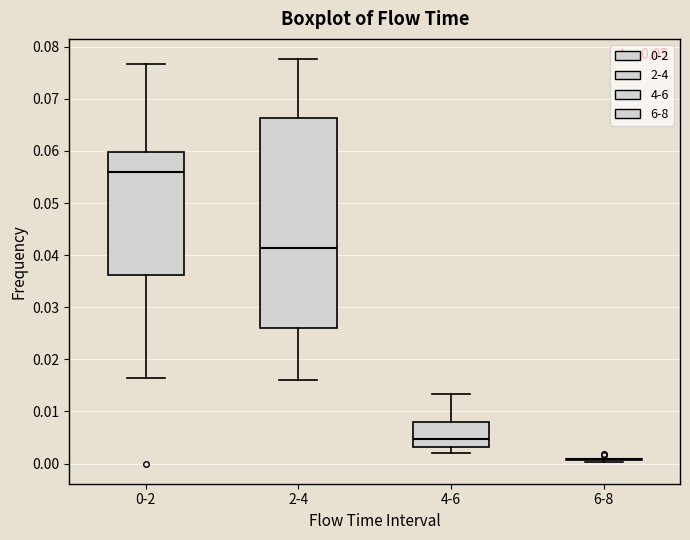

Reading left to right, transcribe this box plot: for each box, give where its median line is, the range the box spans, and where its two whiskers end, as read against the y-axis. The values are not printed on the chart, so give them approximately, as read against the axis.

0-2: median 0.056, box 0.036 to 0.060, whiskers 0.016 to 0.077
2-4: median 0.041, box 0.026 to 0.066, whiskers 0.016 to 0.078
4-6: median 0.005, box 0.003 to 0.008, whiskers 0.002 to 0.013
6-8: box collapsed to a line at 0.001, whiskers 0.000 to 0.001